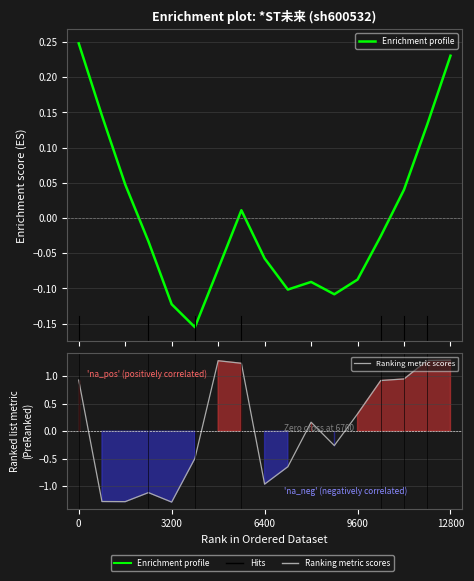

True or false: Enrichment profile has more than 1 points higher than both neighbors.

True